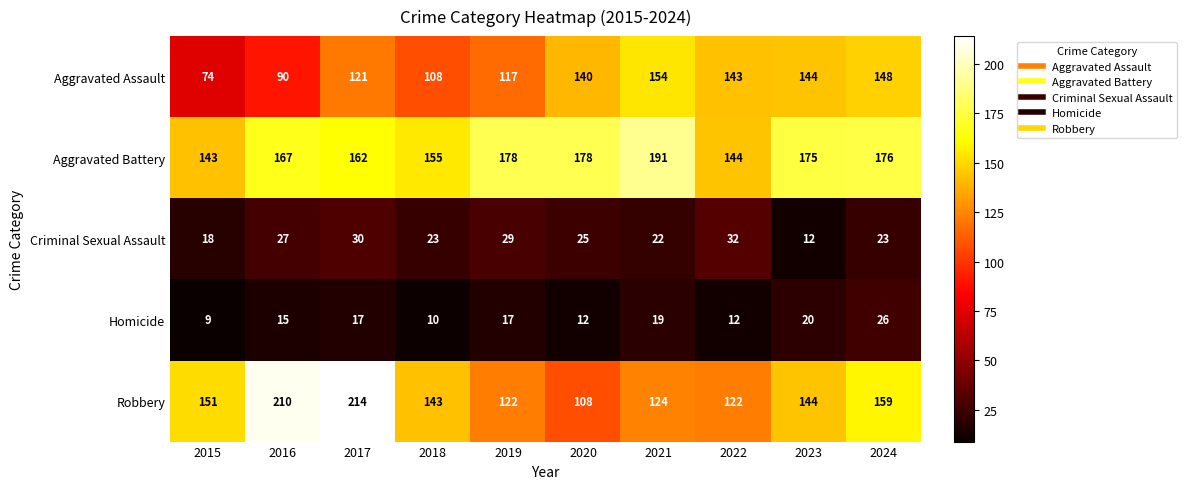

Where is Criminal Sexual Assault nearest to the value 22?

2021